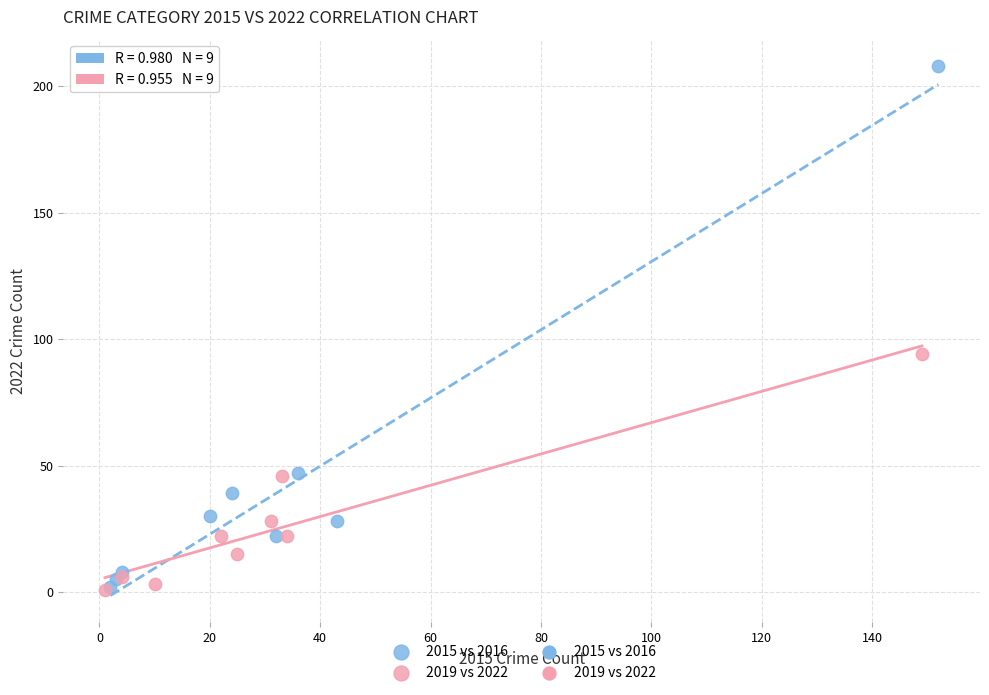

Which series has the widest spread of Y values?

2015 vs 2016